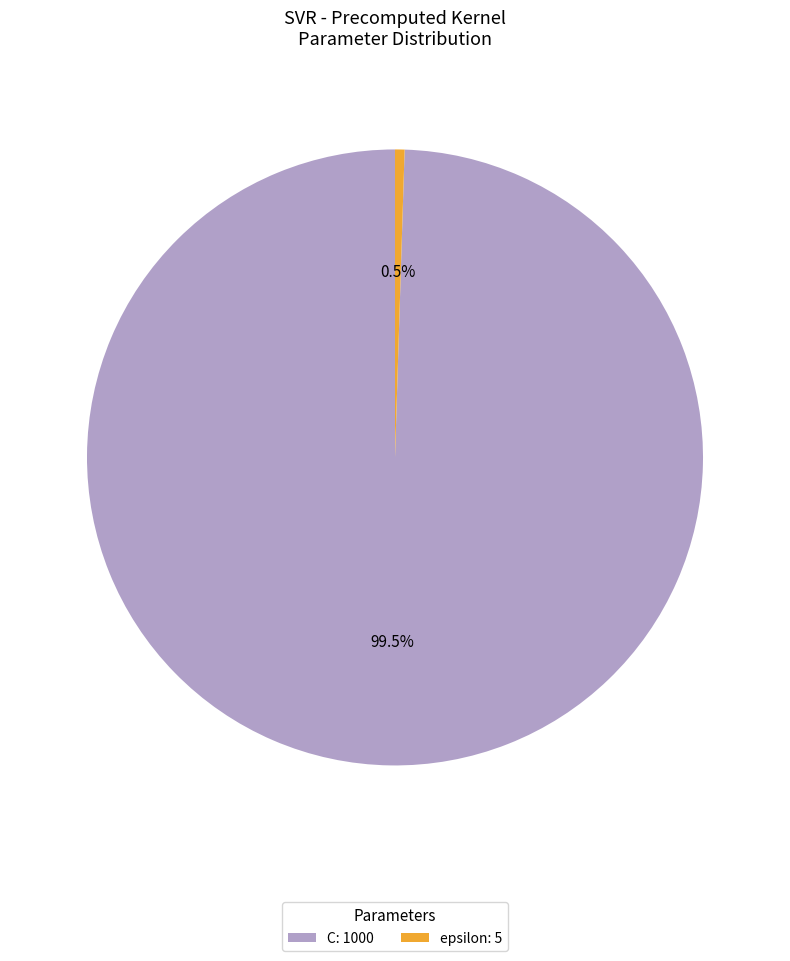

Rank the categories by value from highest to lowest.

C, epsilon